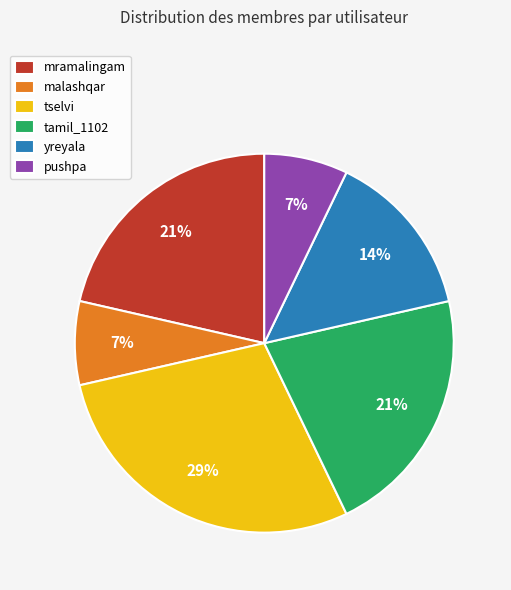

Is the sum of tselvi and malashqar greater than half?

No